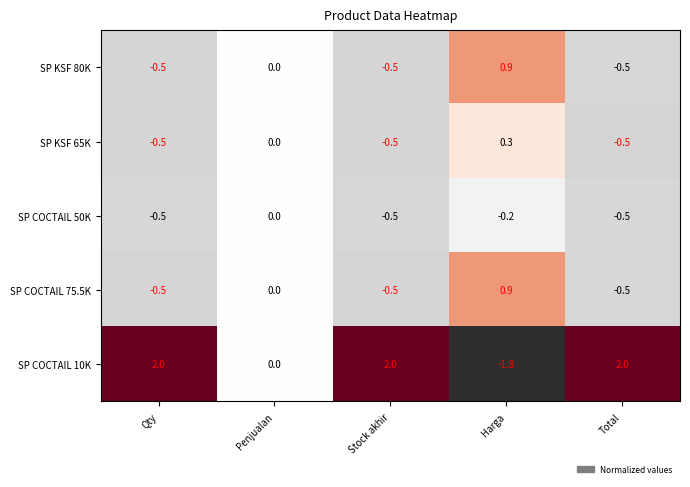

Where is SP COCTAIL 75.5K nearest to the value 0?

Penjualan